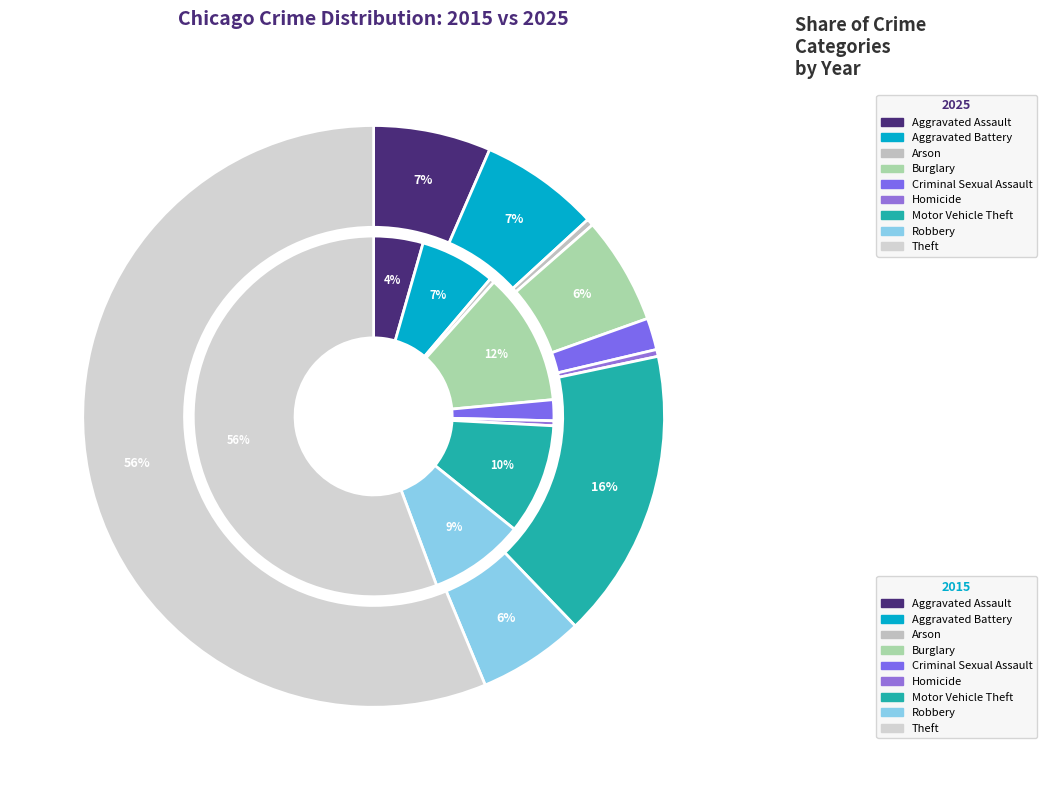

Which series has the widest spread of values?

2025